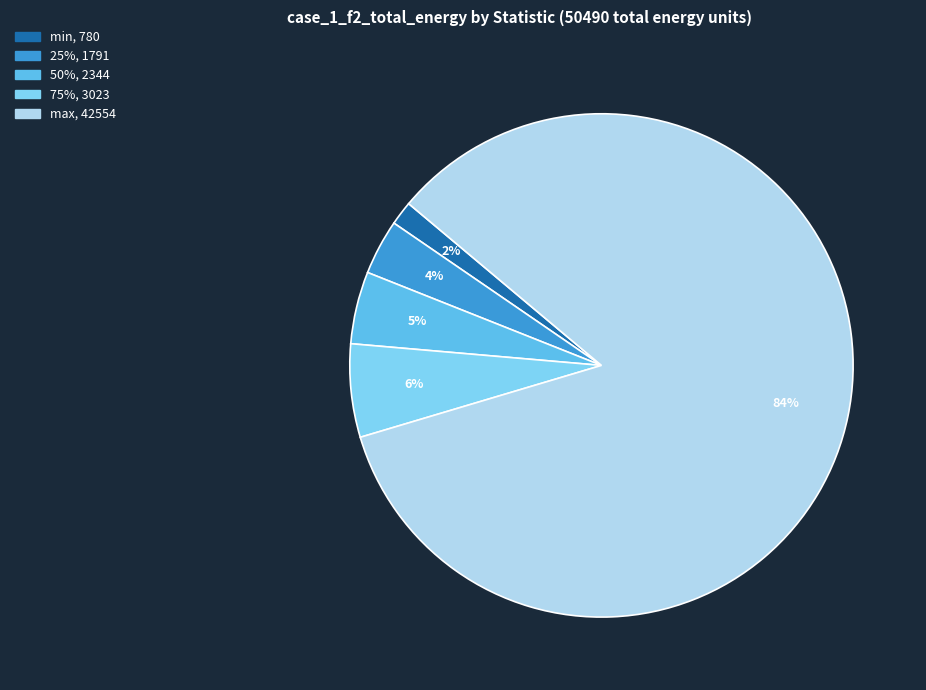

Rank the categories by value from highest to lowest.

max, 75%, 50%, 25%, min